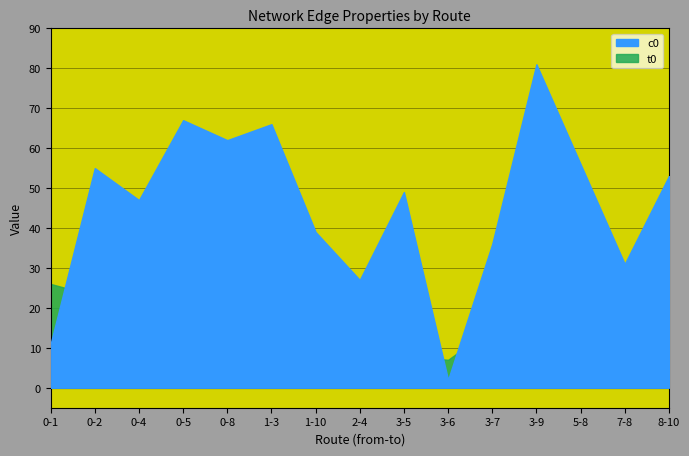

The value of c0 at 2-4 is 9. True or false?

False